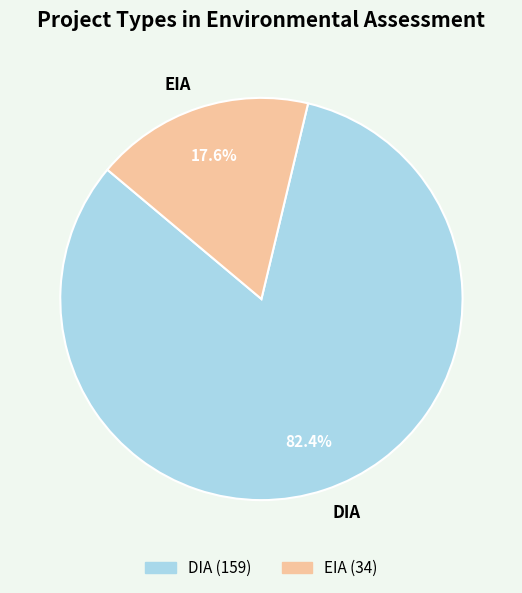

Is it true that EIA is 10% of the pie?

False